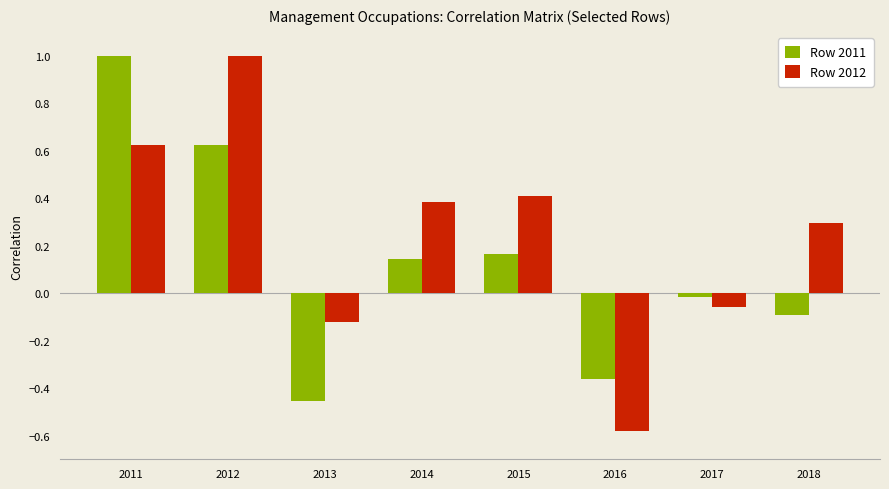

What is the difference between the second highest and second lowest values in the Row 2012 series?

0.7